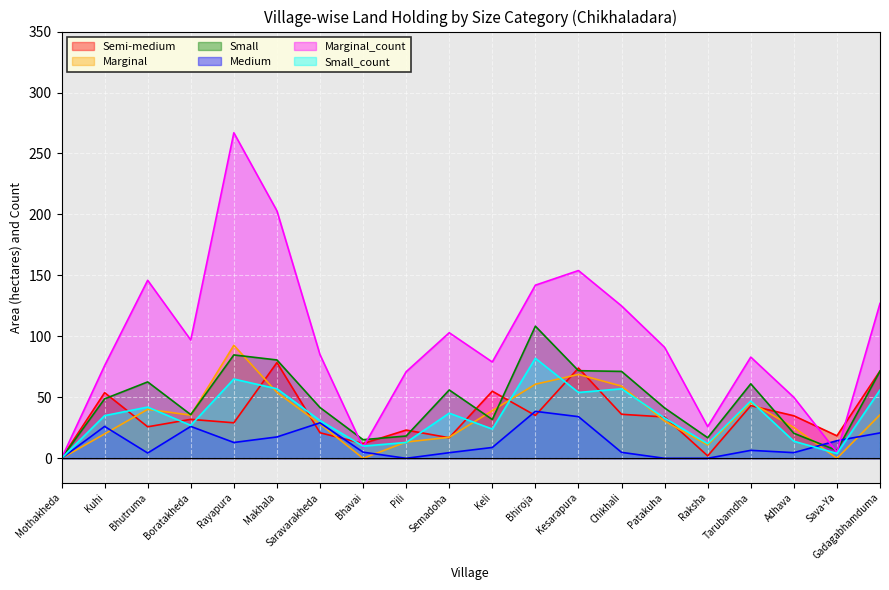

What is the total value across all series at Sava-Ya?

48.3